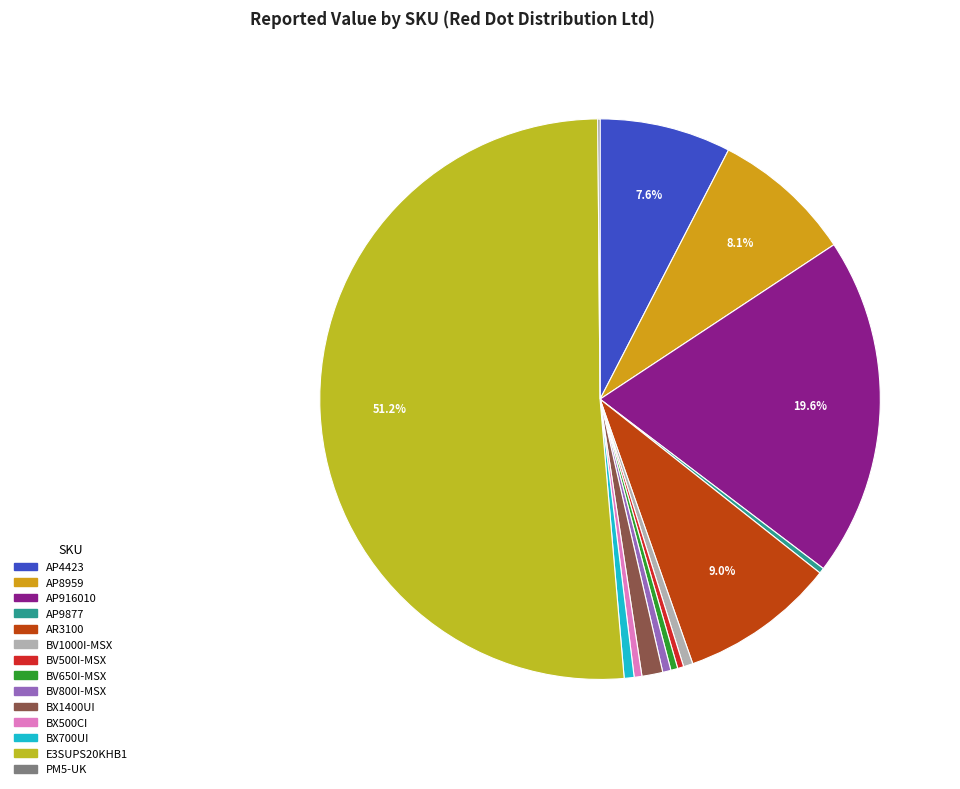

What is the smallest slice in the pie chart?

PM5-UK